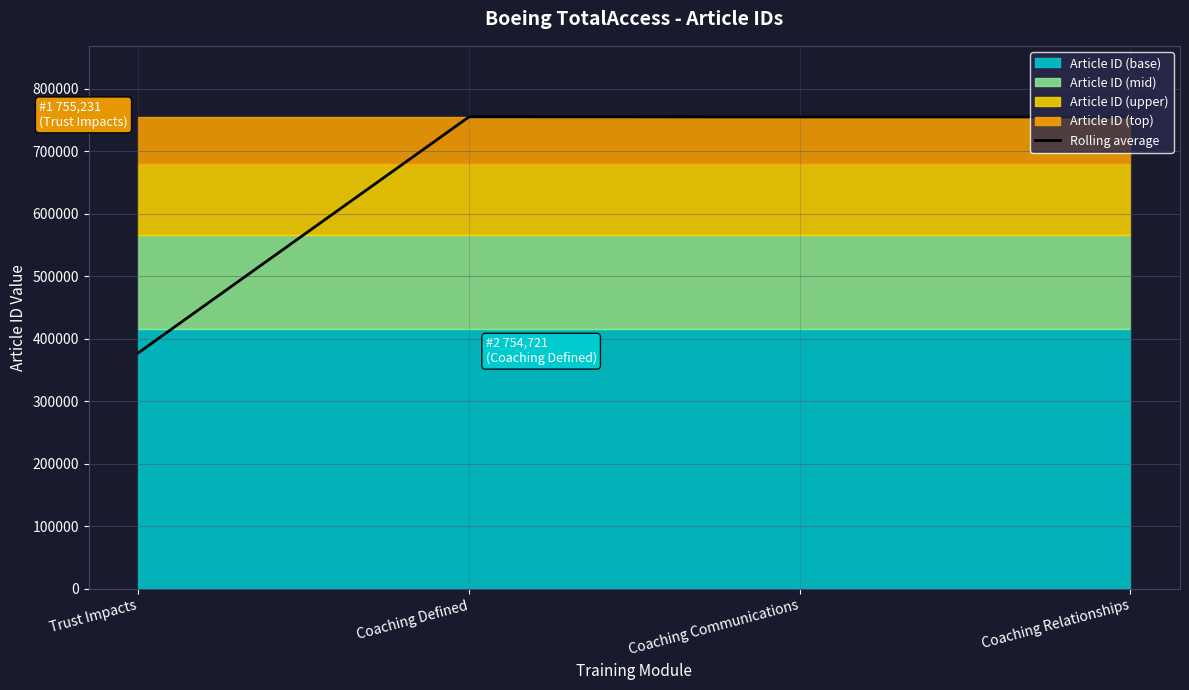

What is the change in value from Coaching Defined to Coaching Communications?

-254.5